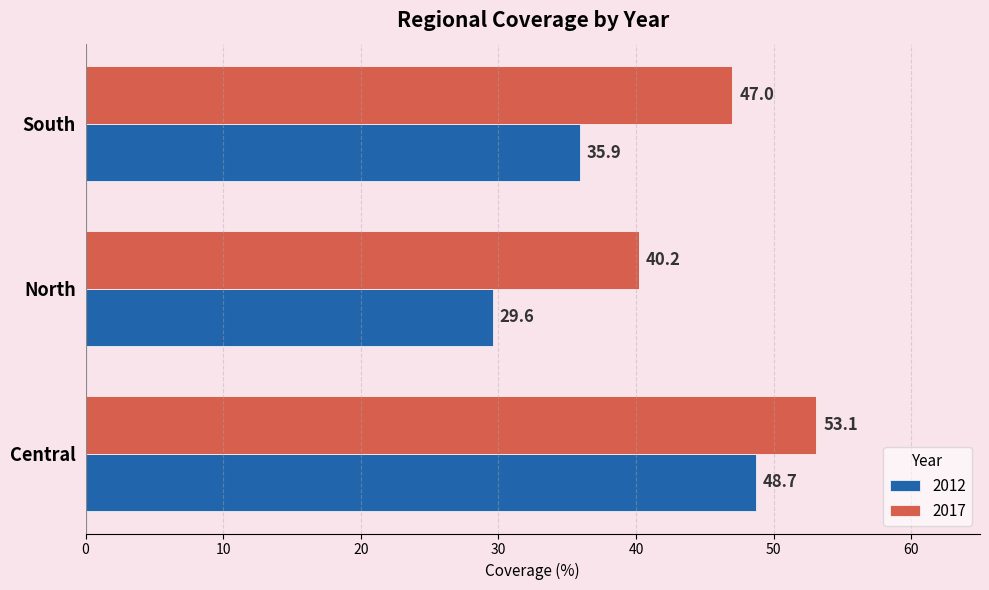

At which label is 2017 closest to 46?

South